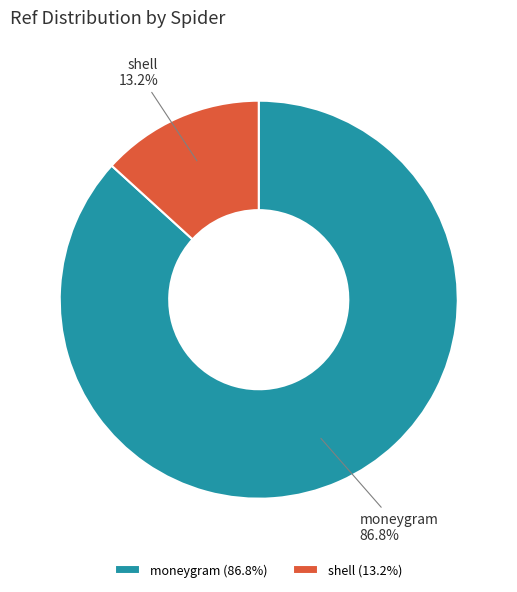

Which category has the biggest portion of the pie?

moneygram